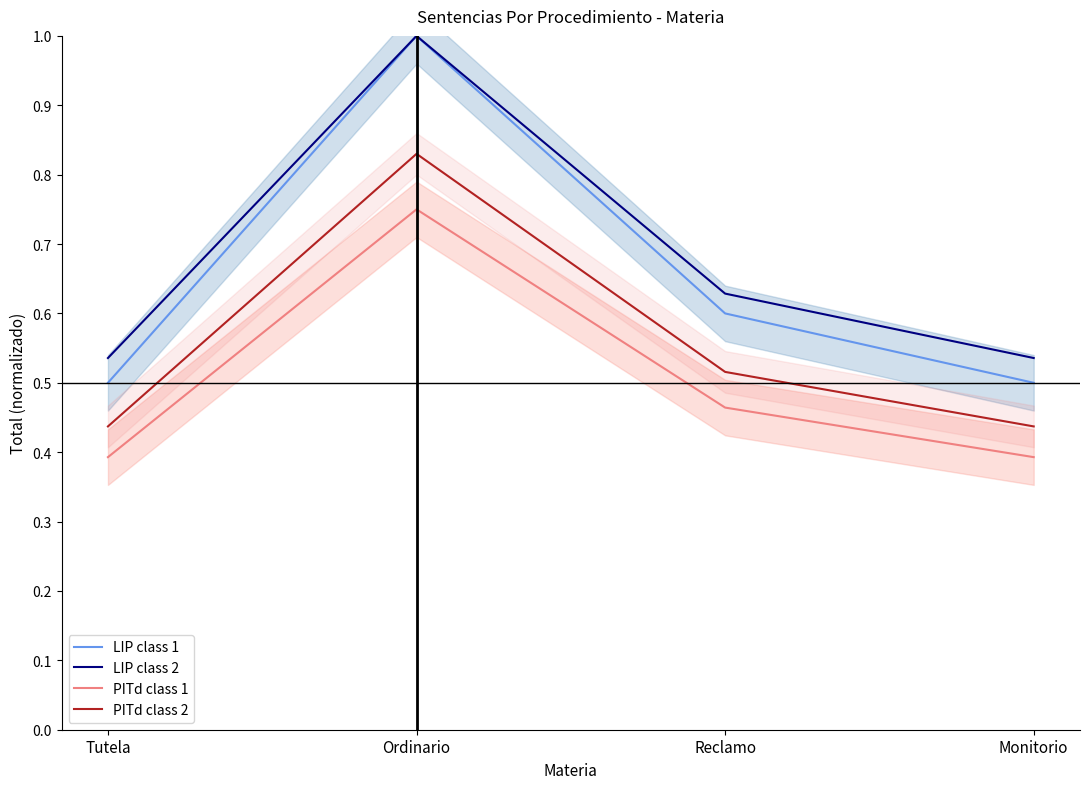

Which has a higher value, Ordinario or Tutela?

Ordinario